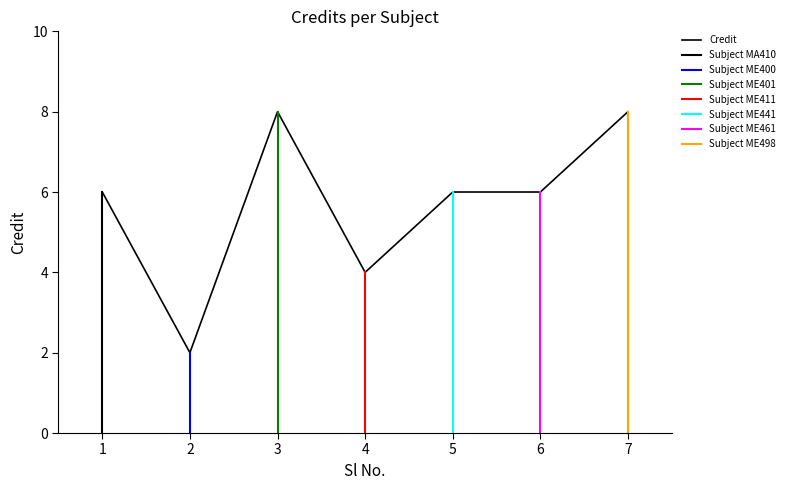

List the labels in order of value, smallest first.

2, 4, 1, 5, 6, 3, 7